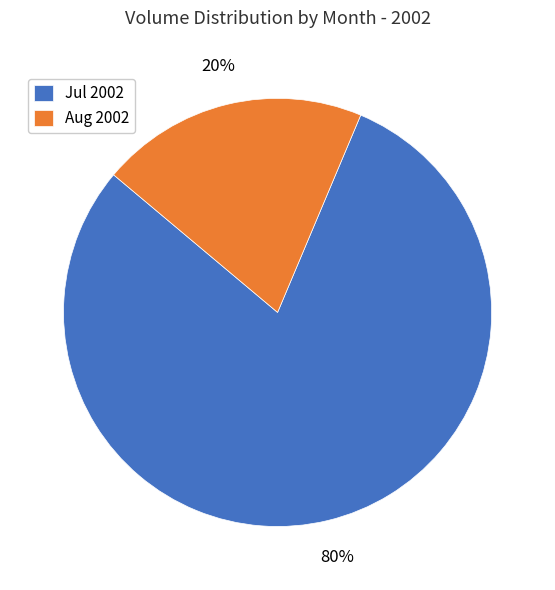

To the nearest percent, what is the average slice percentage?

50%